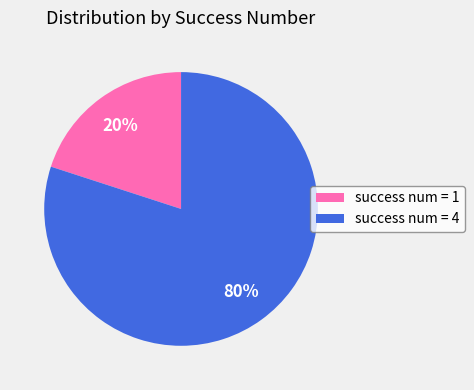

Which has a higher value, success num = 1 or success num = 4?

success num = 4